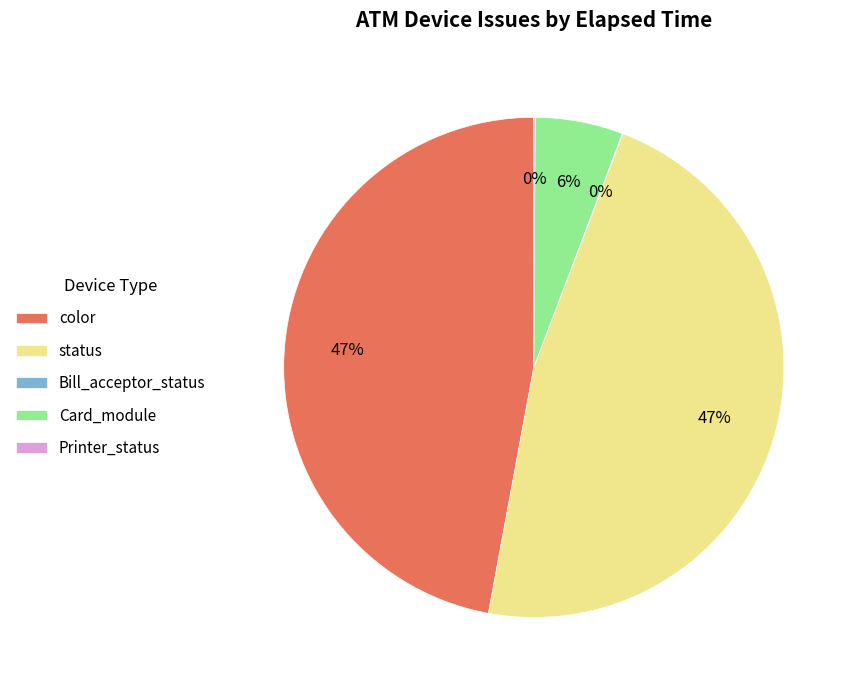

Is the sum of Card_module and status greater than half?

Yes